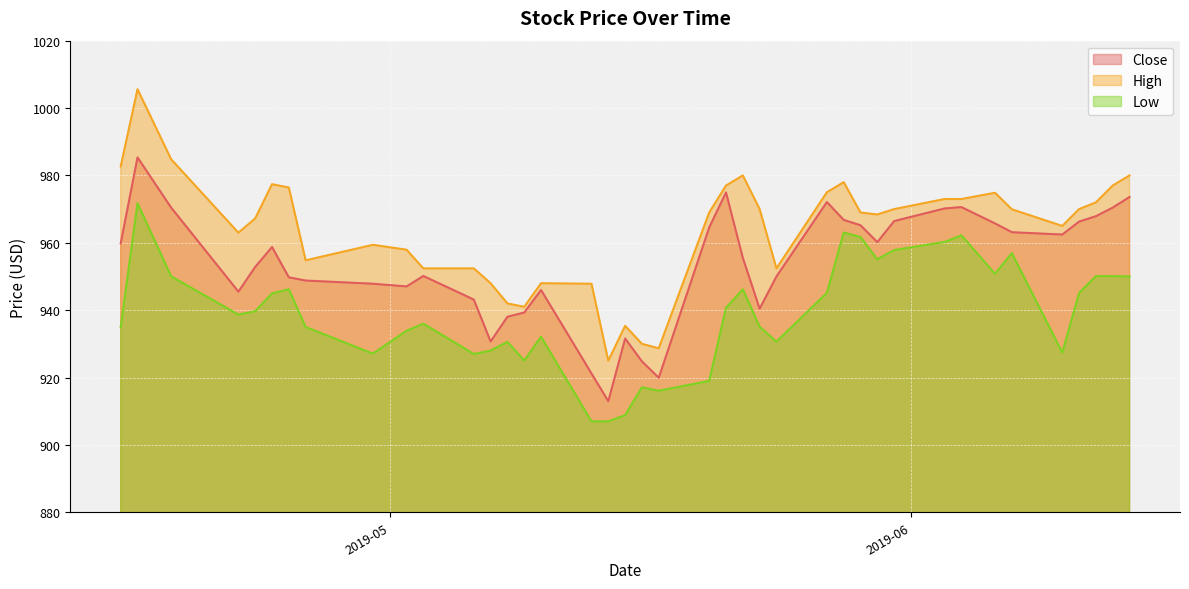

Between 2019-04-23 and 2019-05-06, which series saw the biggest shift?

High